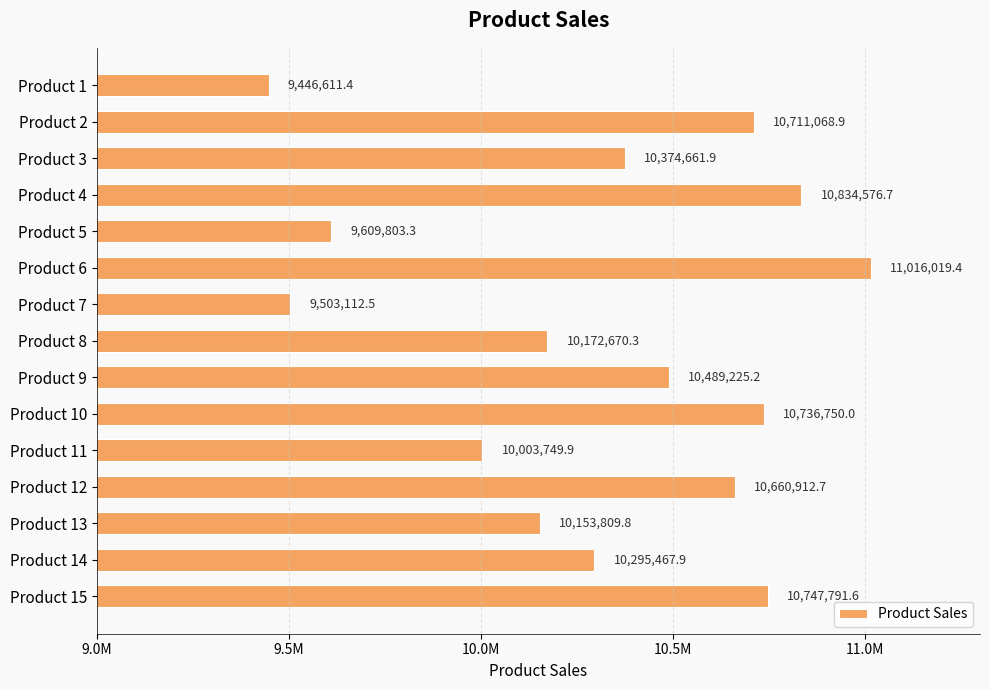

Rank the categories by value from lowest to highest.

Product 1, Product 7, Product 5, Product 11, Product 13, Product 8, Product 14, Product 3, Product 9, Product 12, Product 2, Product 10, Product 15, Product 4, Product 6